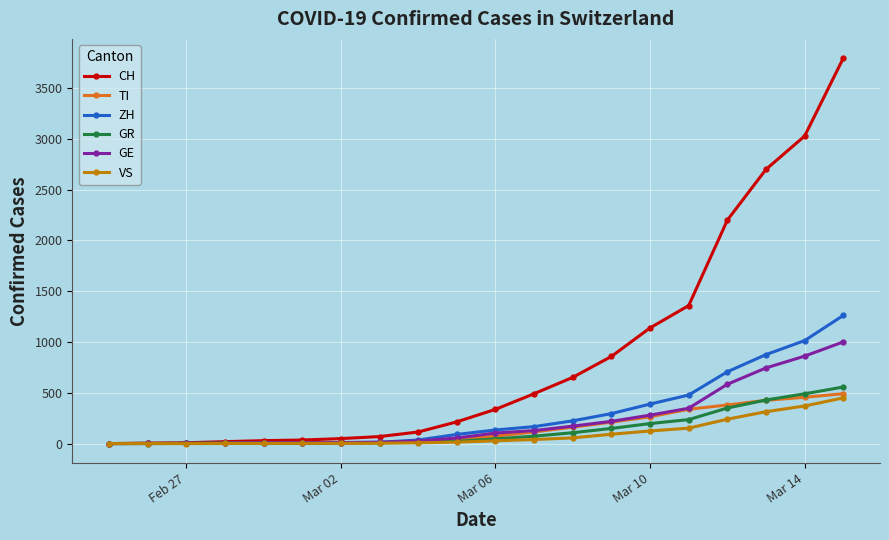

What is the maximum value shown in the chart?

3795